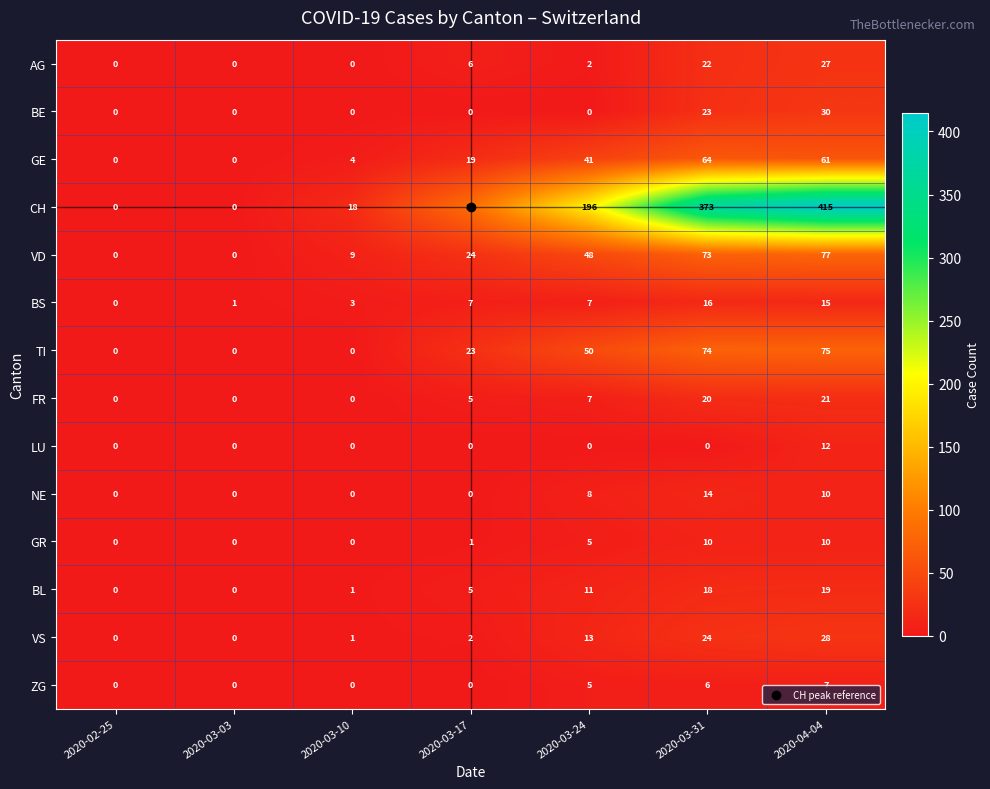

At which category is the sum across all series the highest?

2020-04-04